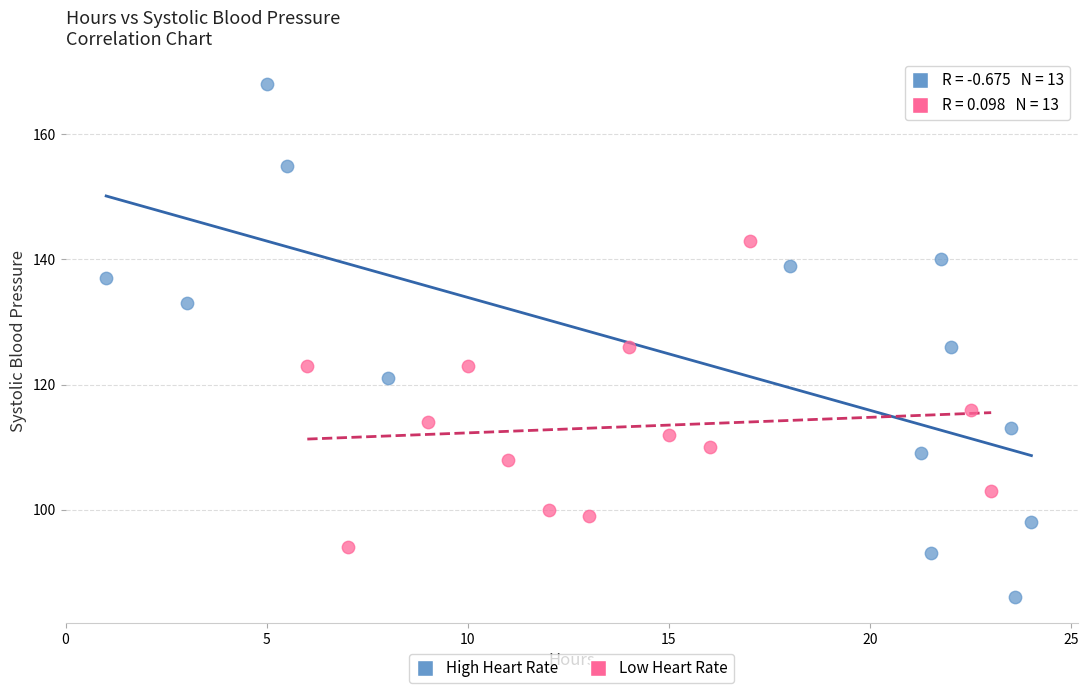

Which series contains the lowest Y value?

High Heart Rate